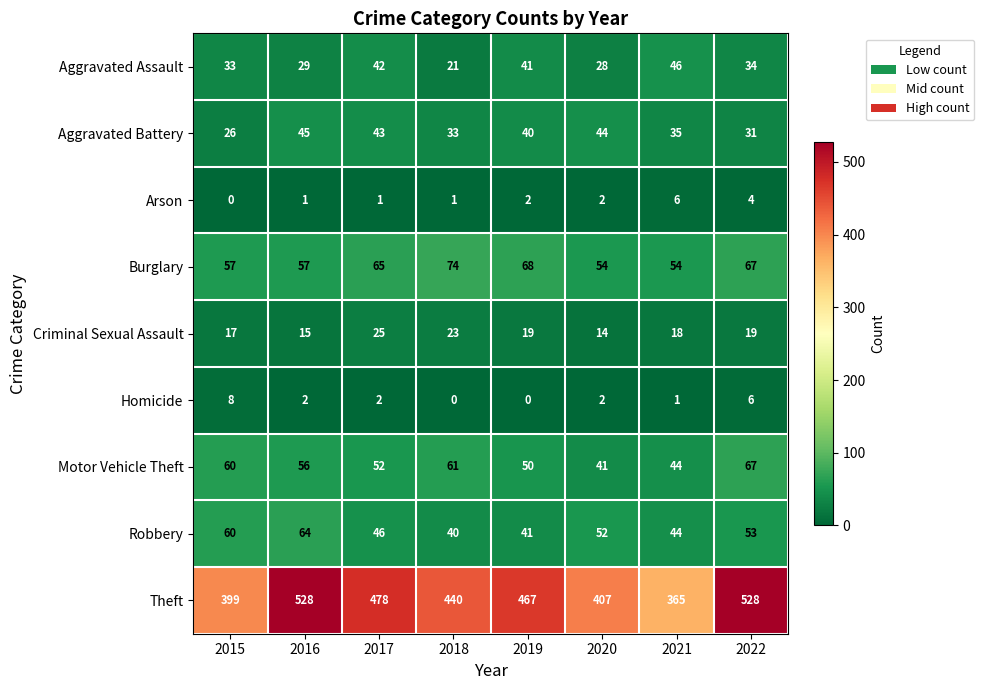

Between 2019 and 2021, which series saw the biggest shift?

Theft